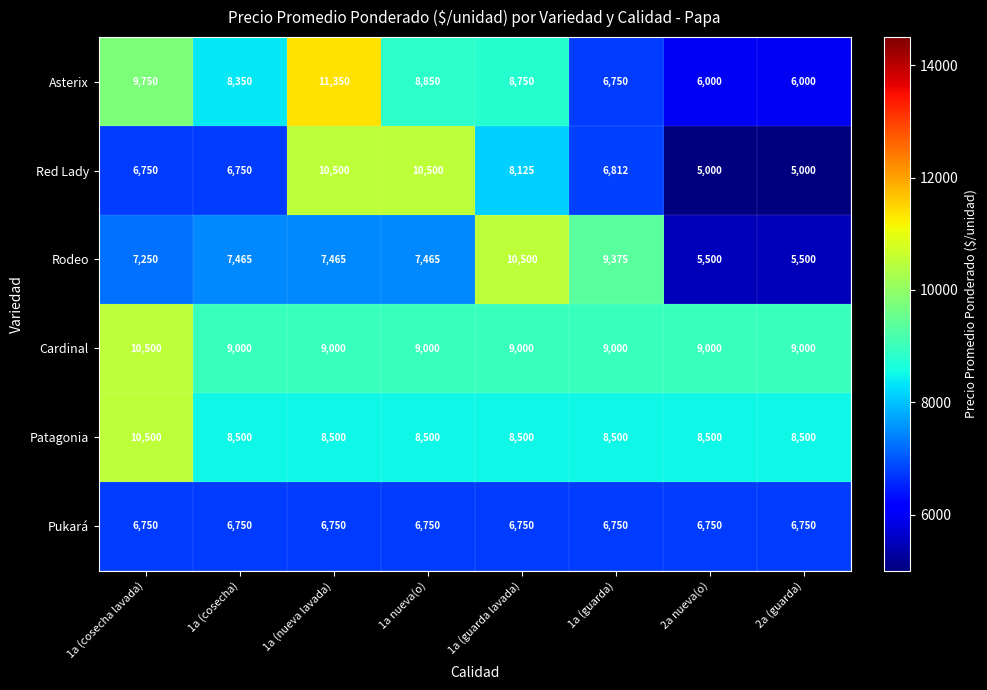

True or false: Pukará has a value of 6750 at 2a (guarda).

True